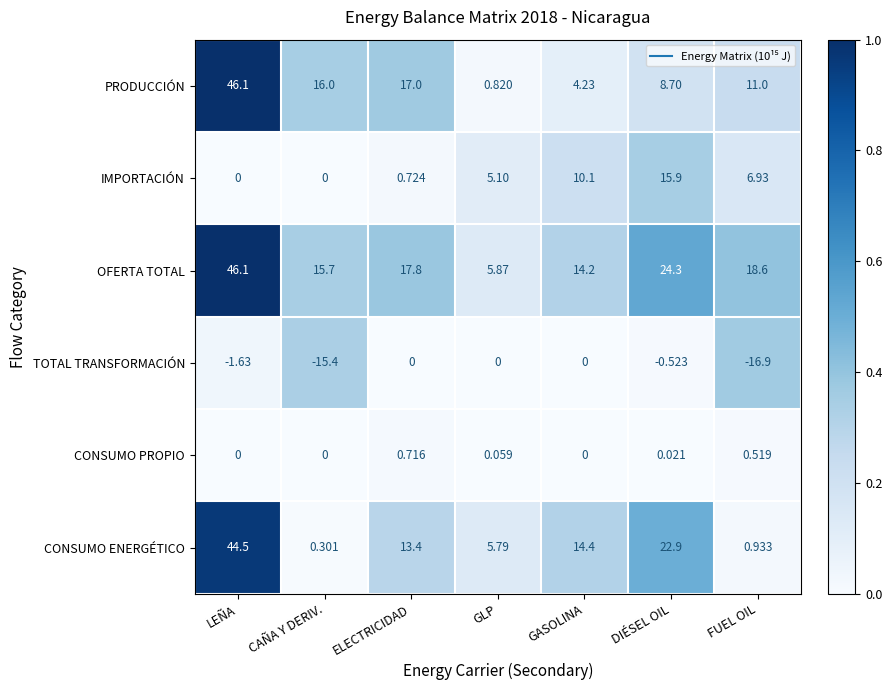

Which series has the widest spread of values?

PRODUCCIÓN